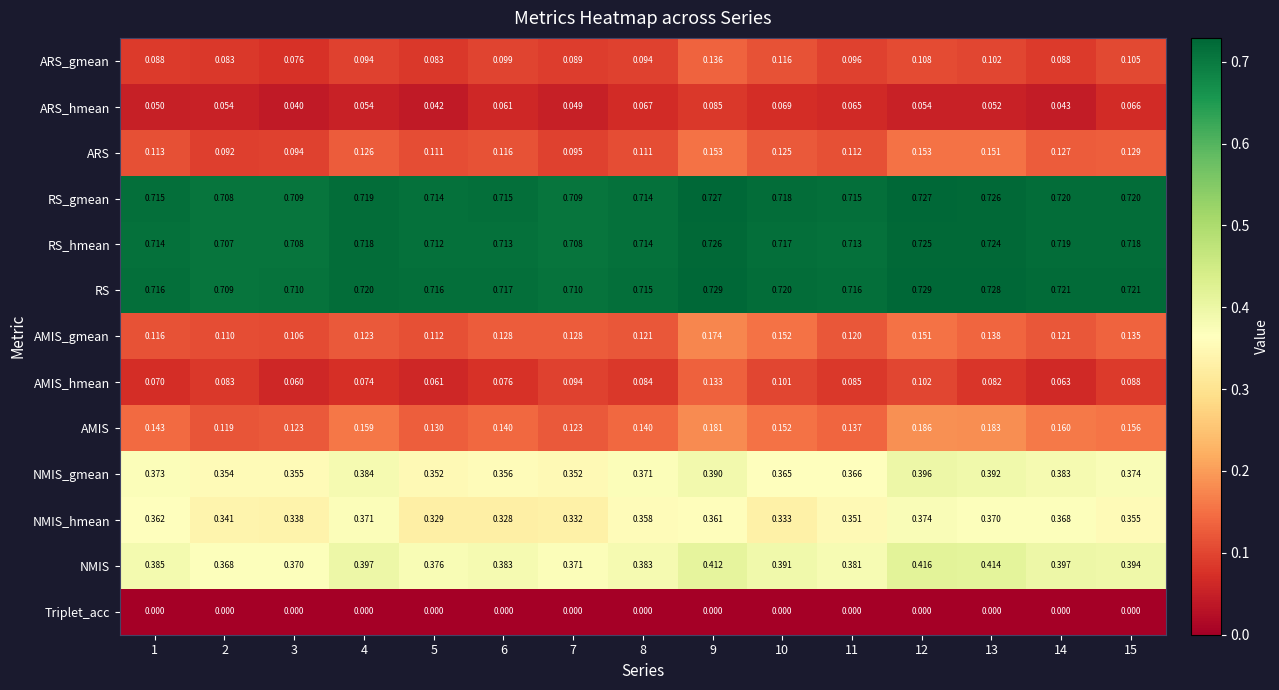

Which series changed the most between 3 and 7?

AMIS_hmean